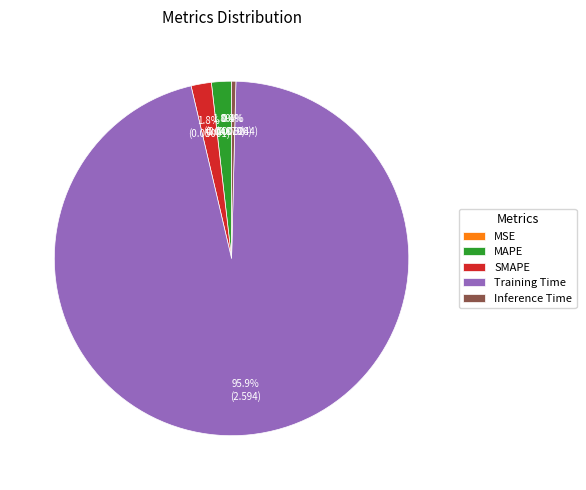

Does any single category account for the majority?

Yes